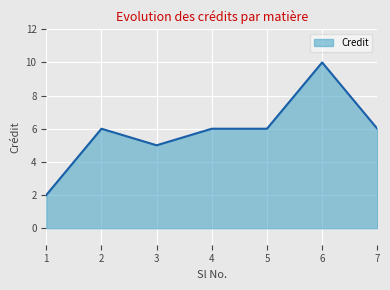

How many distinct data groups are displayed?

1